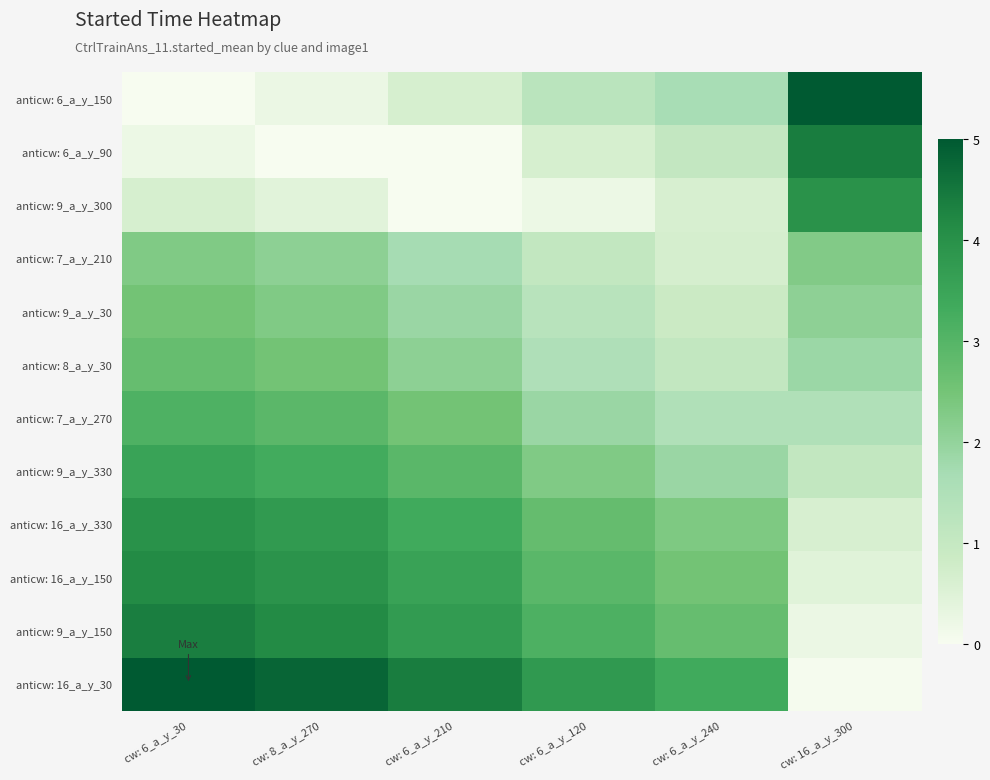

Which series has the largest total across all categories?

anticw: 16_a_y_30